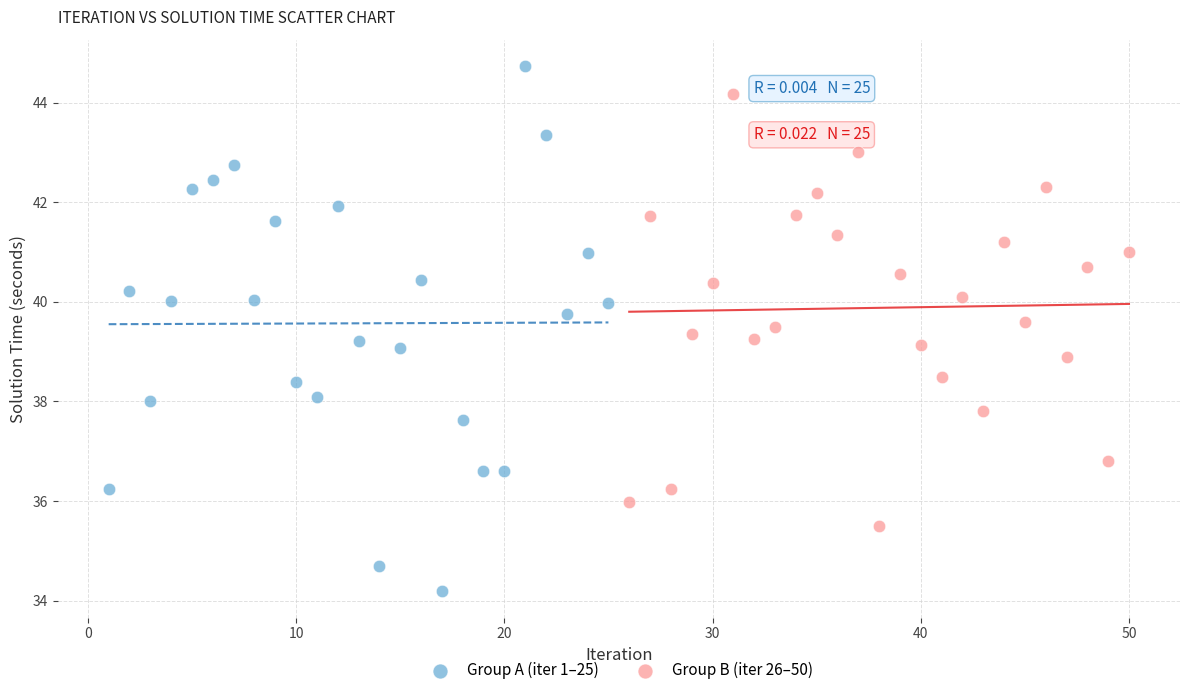

What are all the series names shown in the legend?

Group A (iter 1–25), Group B (iter 26–50)